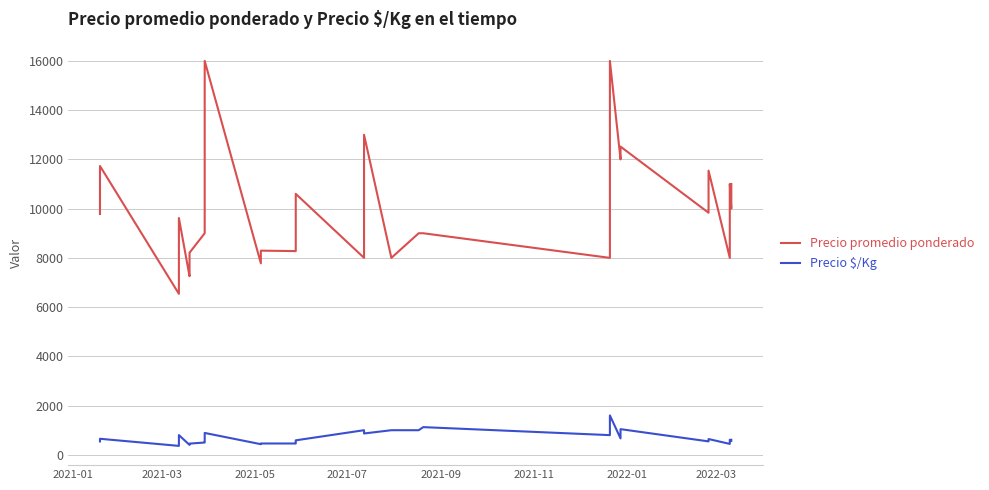

What are all the series names shown in the legend?

Precio promedio ponderado, Precio $/Kg